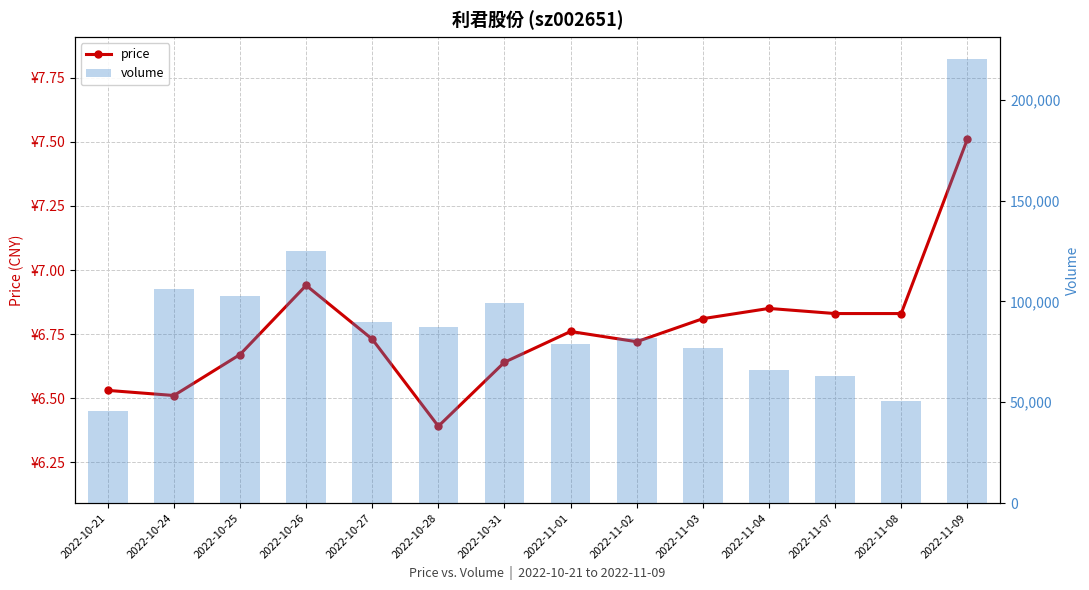

Which series has the largest range (max minus min)?

volume